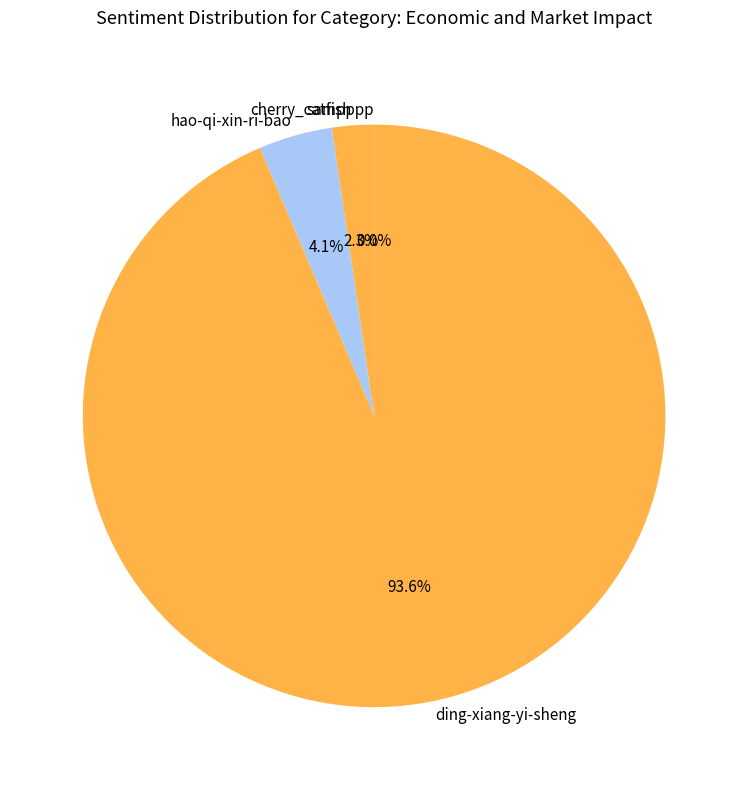

Is there any slice that represents more than half of the pie?

Yes